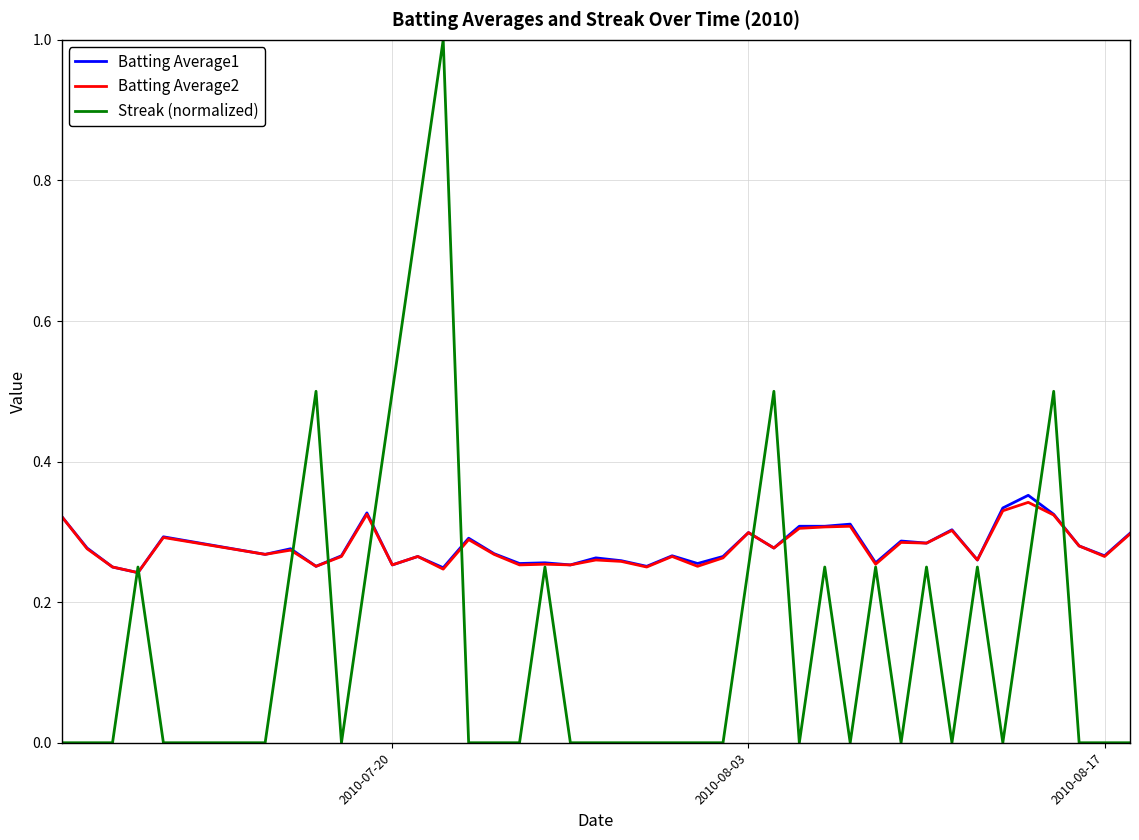

What is the maximum value shown in the chart?

1.0